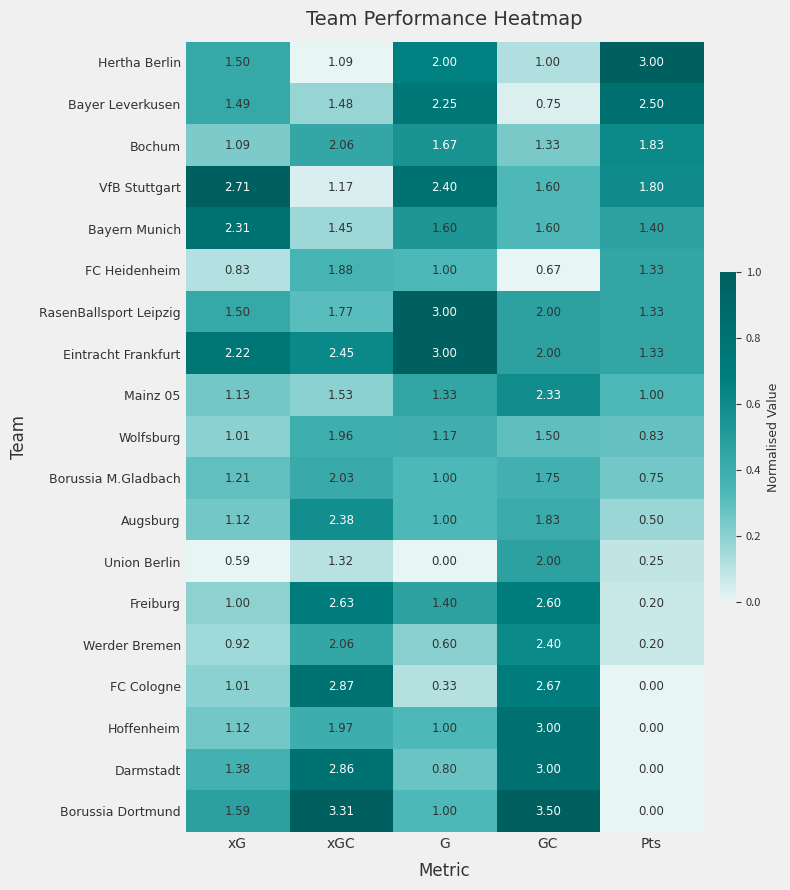

At which category does the chart reach its peak across all series?

GC